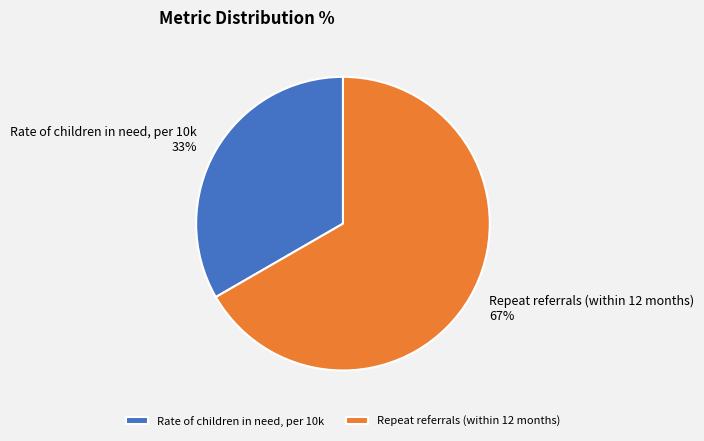

What is the smallest slice in the pie chart?

Rate of children in need, per 10k